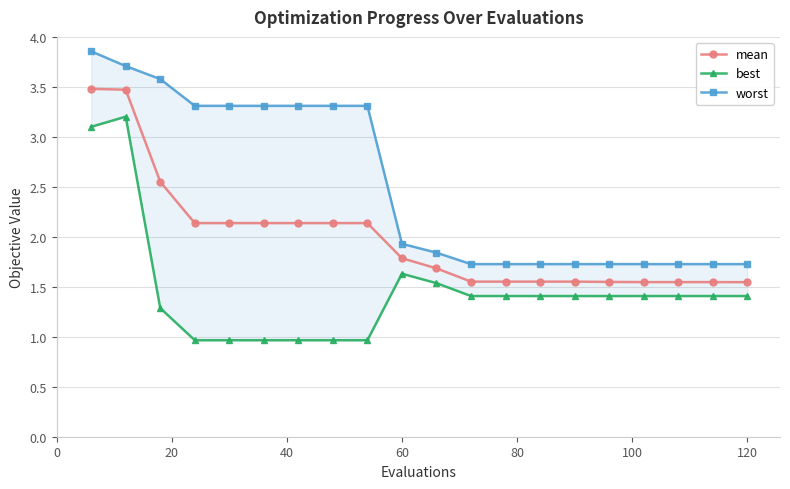

The value of mean at 60 is 1.8. True or false?

True